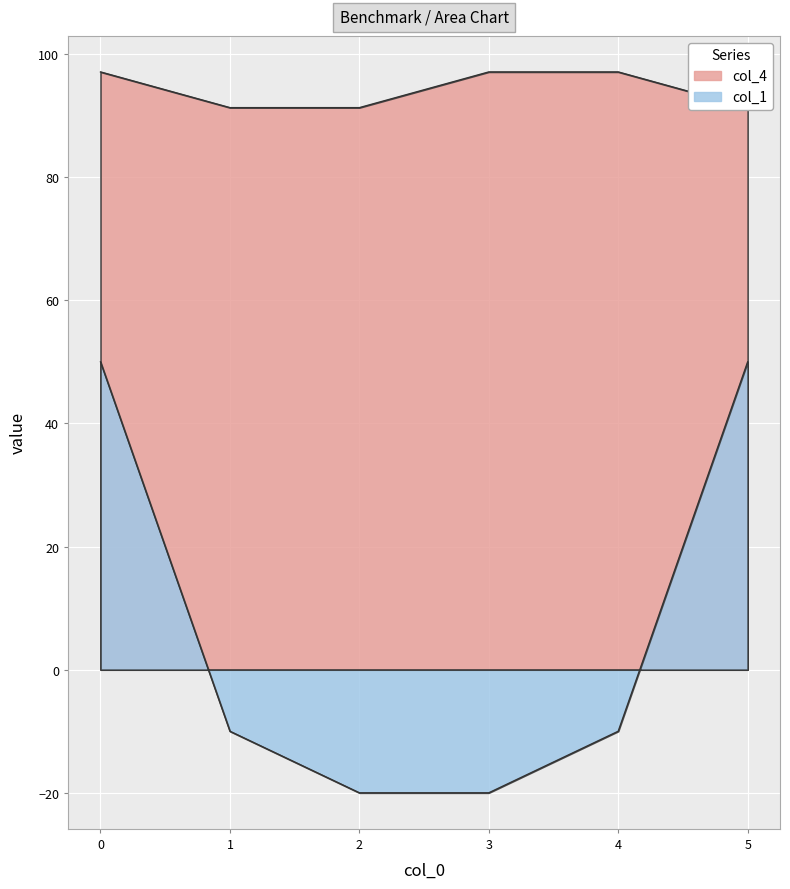

Reading left to right, extract all data points from this chart.

col_4: 97.1	91.3	91.3	97.1	97.1	91.3
col_1: 50.0	-10.0	-20.0	-20.0	-10.0	50.0